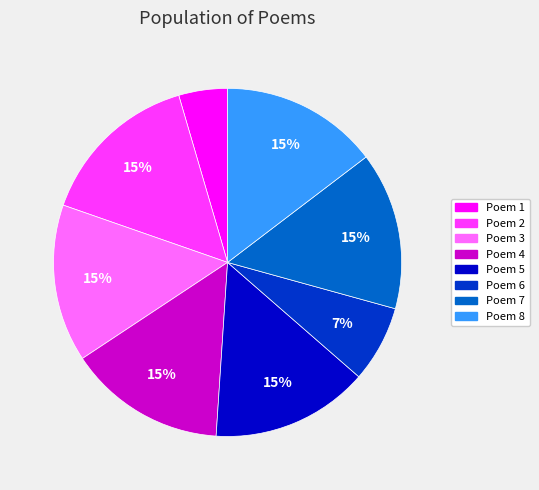

To the nearest percent, what is the average slice percentage?

12%